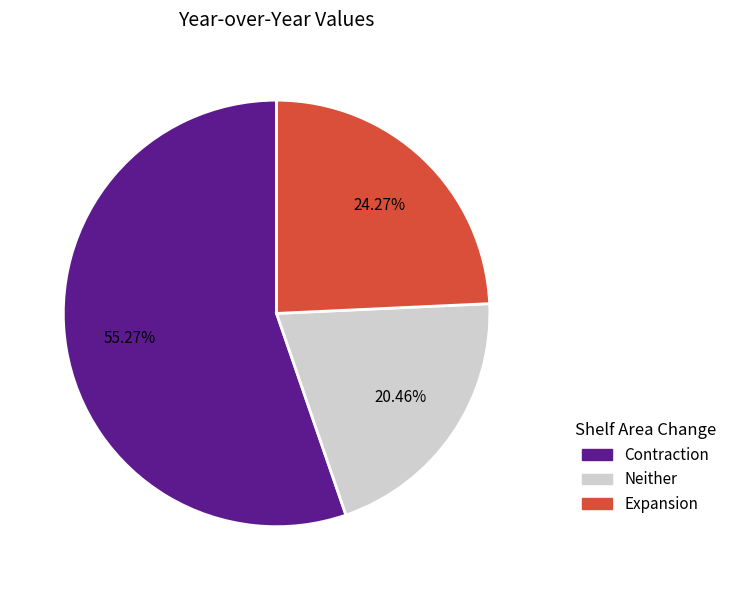

Is there a majority slice in this chart?

Yes